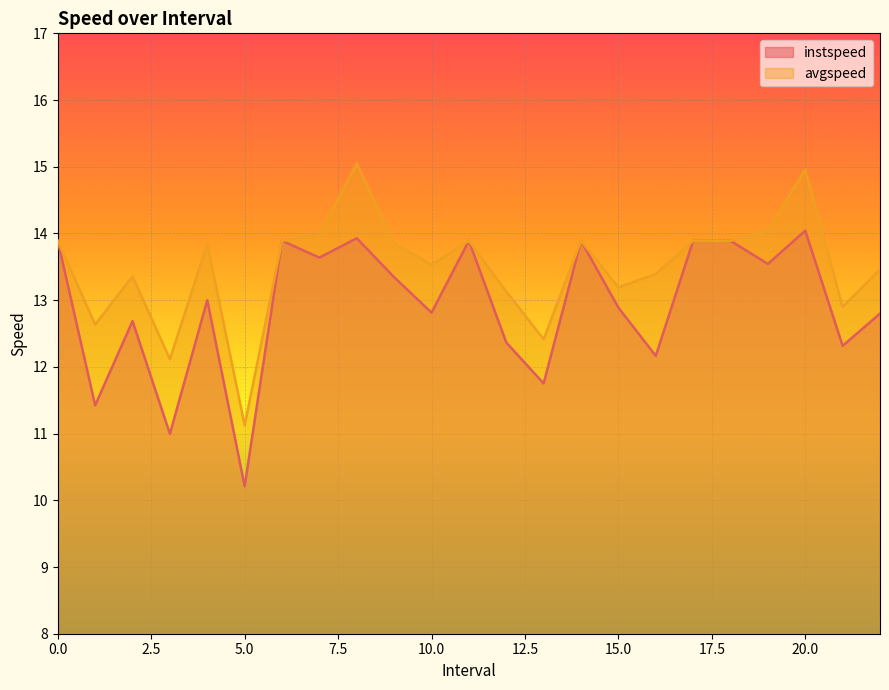

How many lines are shown in the chart?

2